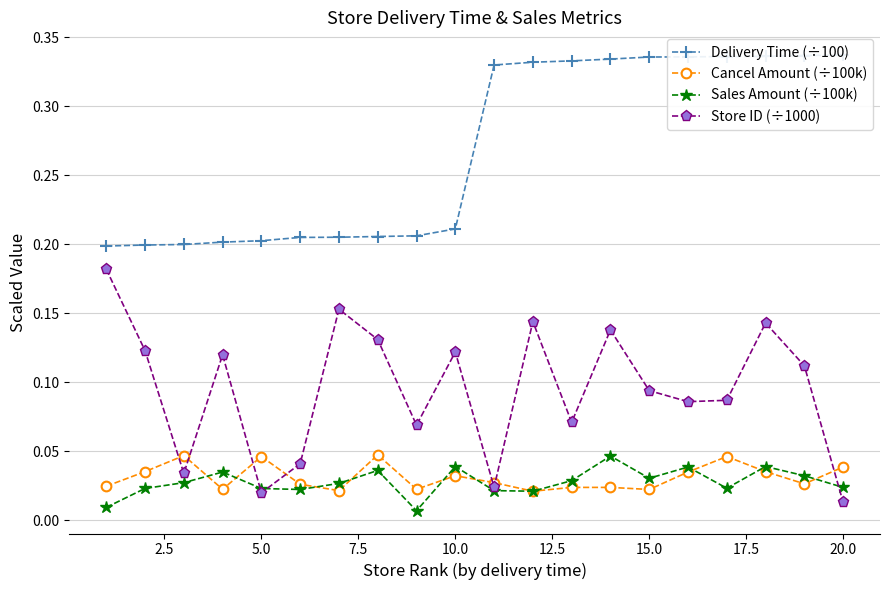

How many intersections are there between Store ID (÷1000) and Cancel Amount (÷100k)?

7